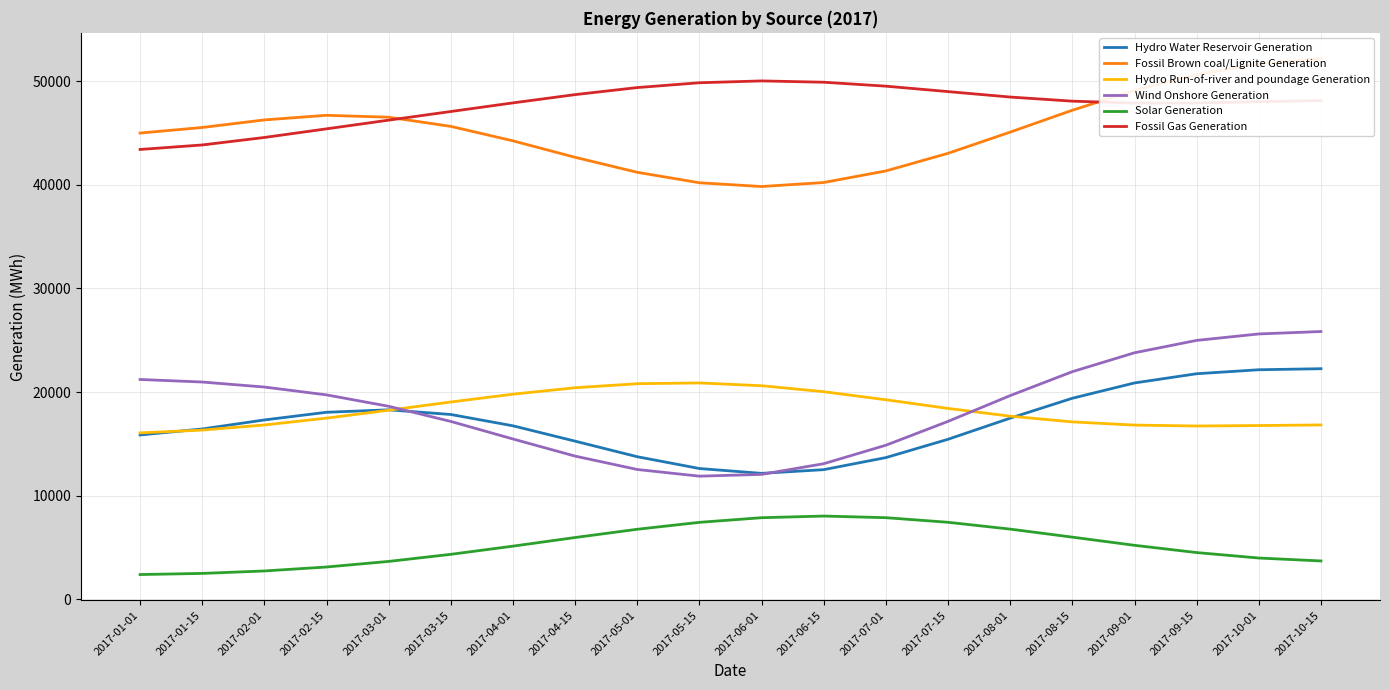

What is the spread (max minus min) of values at 2017-02-01?

43537.2